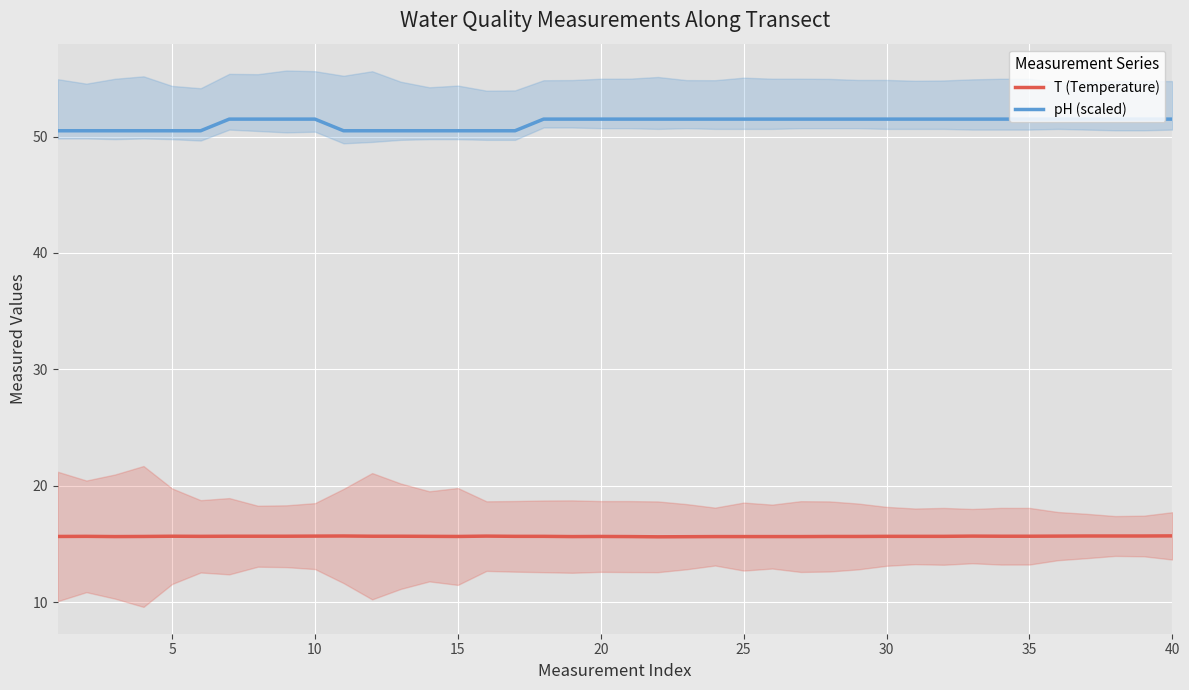

Which series has the largest total across all categories?

pH (scaled)